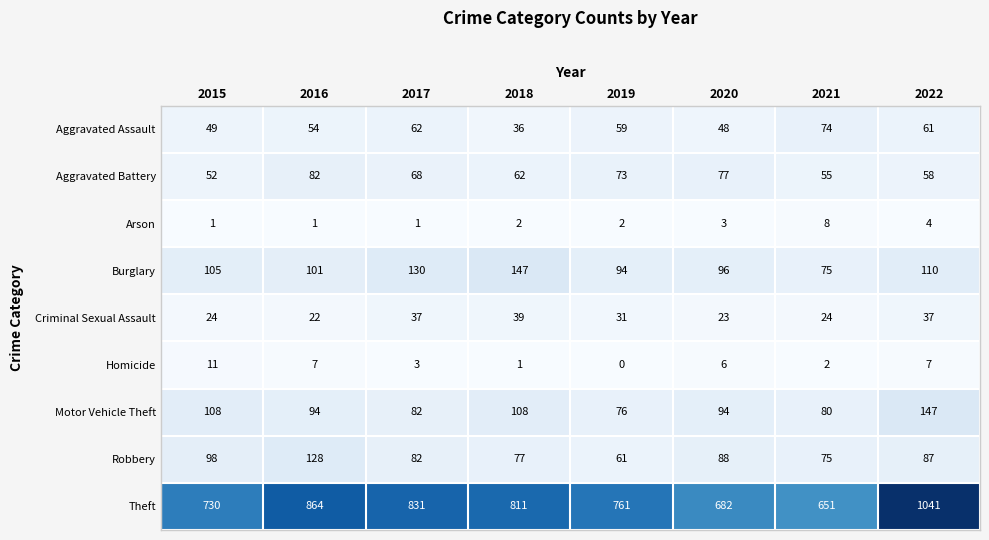

At 2022, list the series in order from largest to smallest.

Theft, Motor Vehicle Theft, Burglary, Robbery, Aggravated Assault, Aggravated Battery, Criminal Sexual Assault, Homicide, Arson